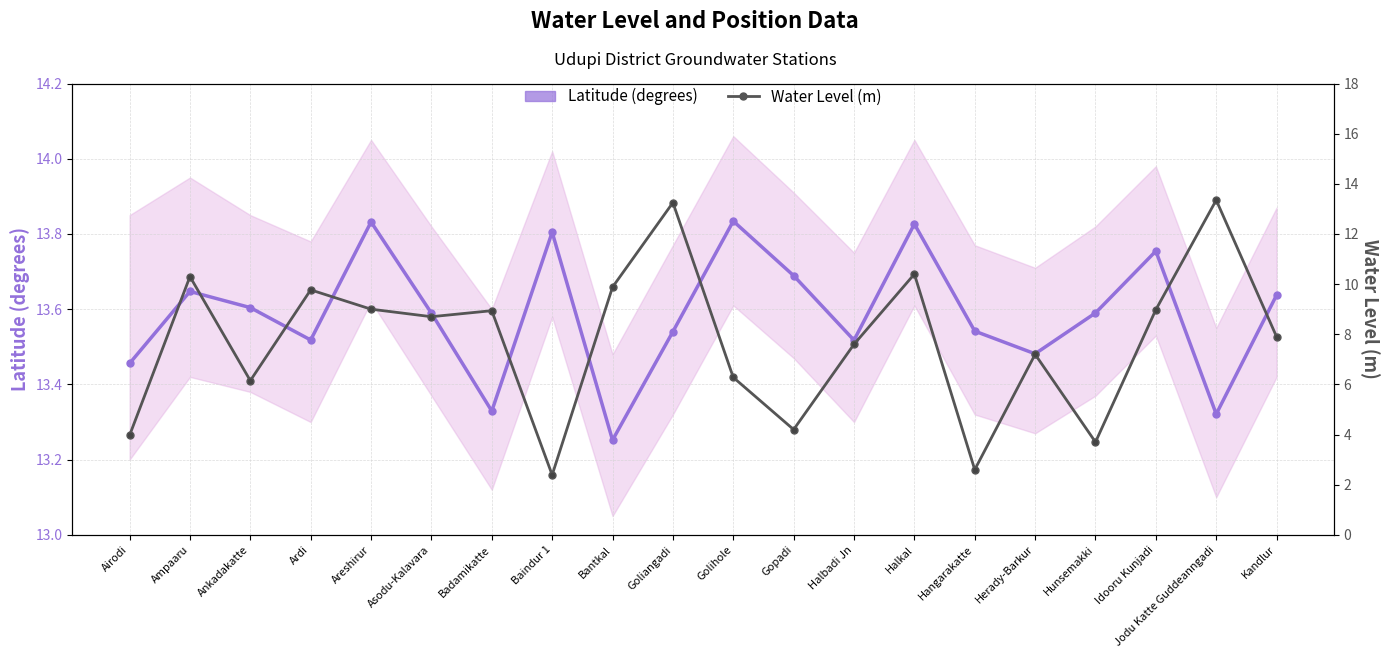

What is the average value of the Latitude (degrees) series?

13.6